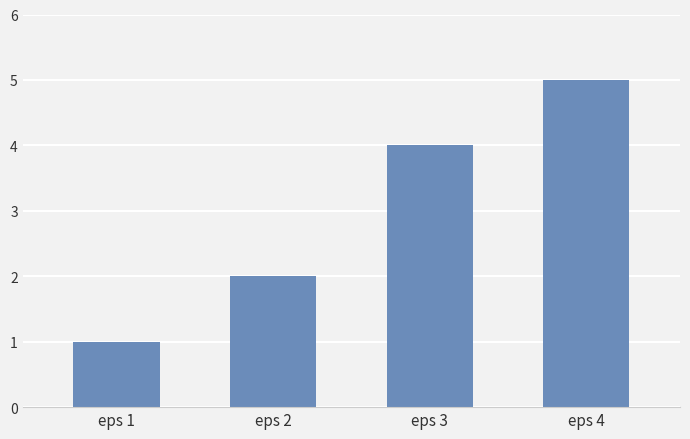

What is the change in value from eps 1 to eps 2?

+1